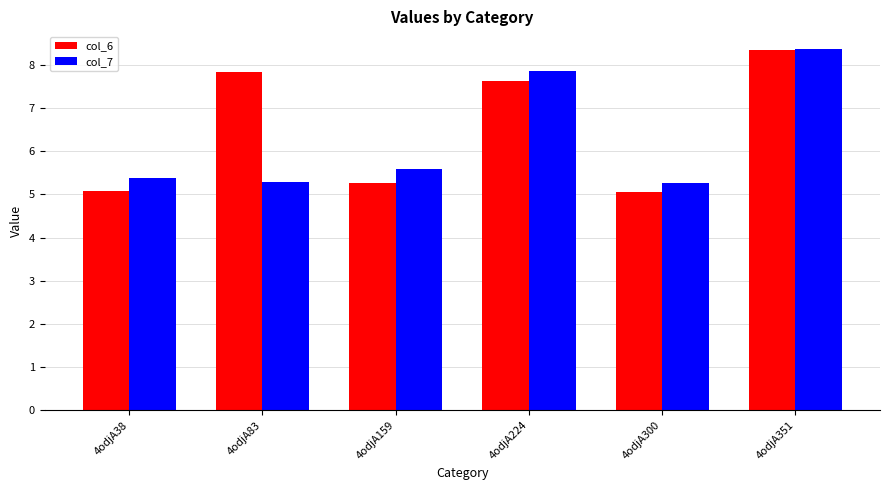

Where does the col_6 series first go above 7?

4odjA83